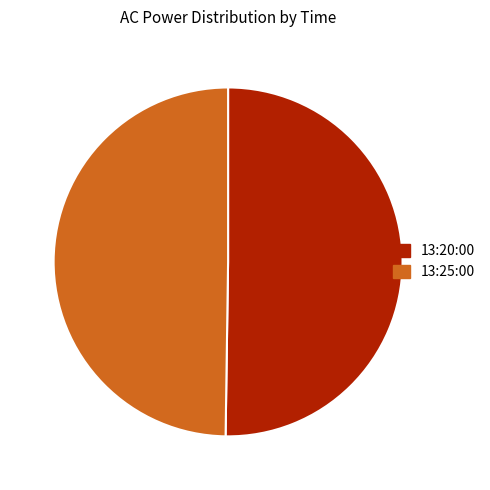

Do 13:20:00 and 13:25:00 together represent more than half of the pie?

Yes